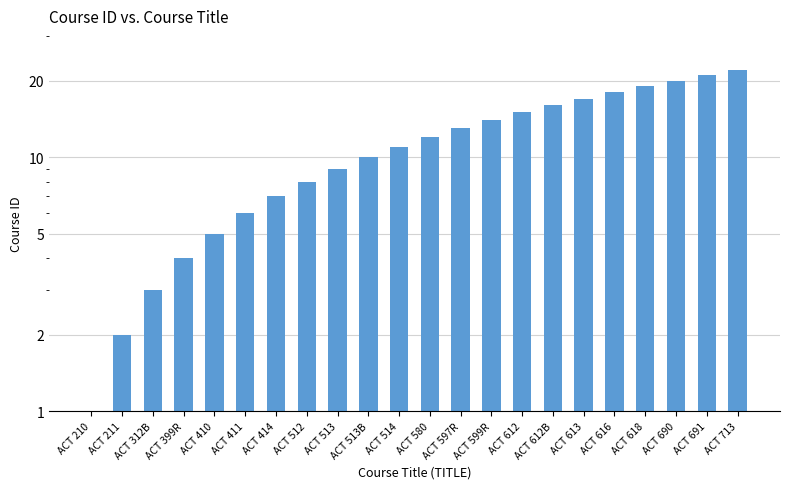

Reading left to right, what are all the values shown in this chart?

1	2	3	4	5	6	7	8	9	10	11	12	13	14	15	16	17	18	19	20	21	22